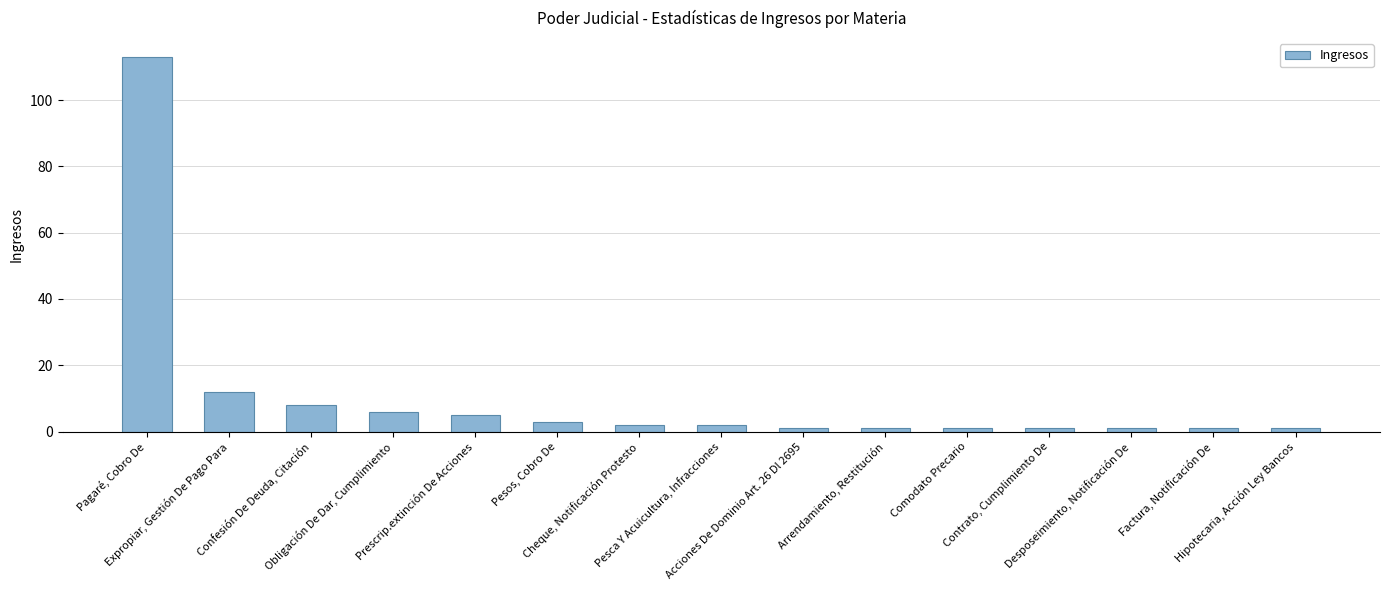

The value at Pesca Y Acuicultura, Infracciones is 2. True or false?

True